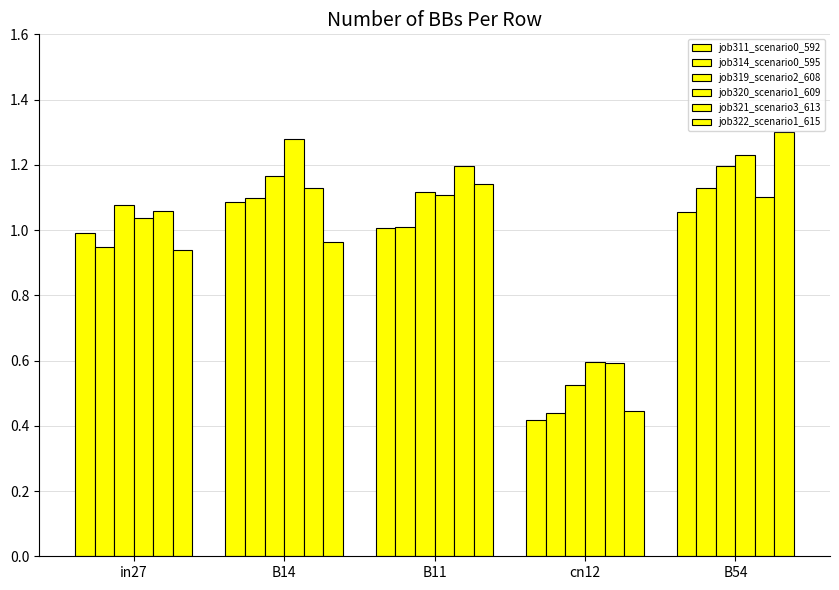

List the series in order of their peak value, lowest first.

job311_scenario0_592, job314_scenario0_595, job319_scenario2_608, job321_scenario3_613, job320_scenario1_609, job322_scenario1_615